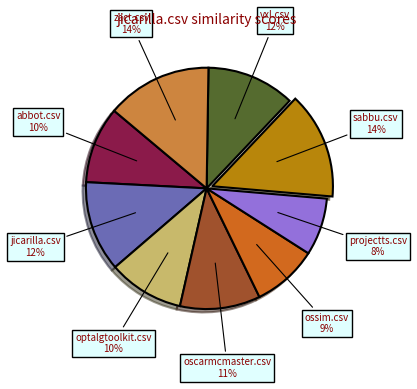

Is there a majority slice in this chart?

No